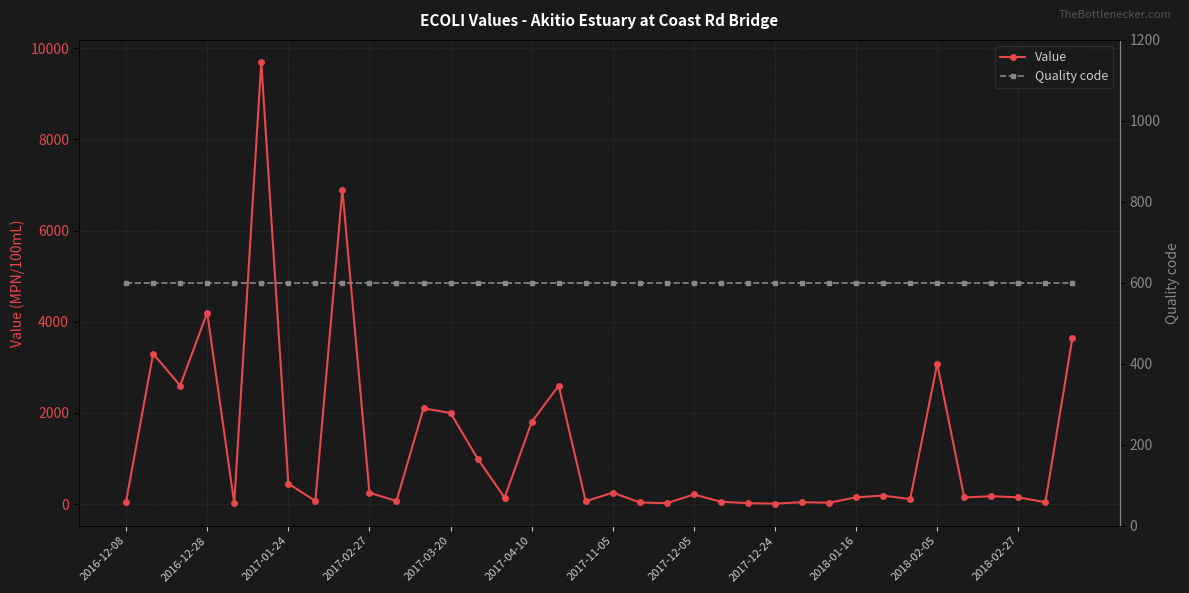

The Quality code series shows 942 at 19. True or false?

False